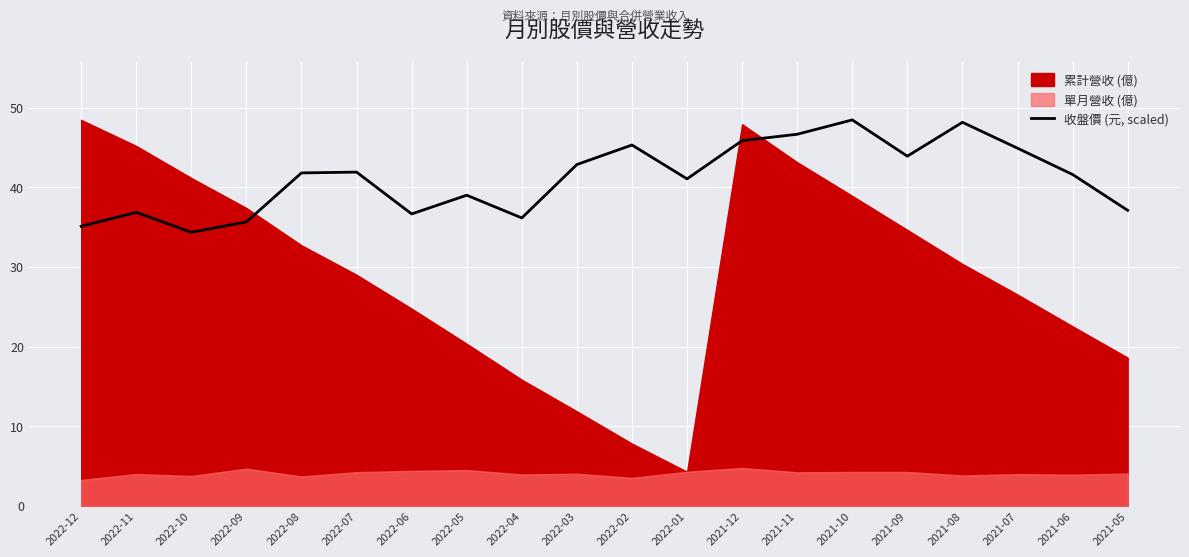

Rank the categories by value from lowest to highest.

2022-10, 2022-12, 2022-09, 2022-04, 2022-06, 2022-11, 2021-05, 2022-05, 2022-01, 2021-06, 2022-08, 2022-07, 2022-03, 2021-09, 2021-07, 2022-02, 2021-12, 2021-11, 2021-08, 2021-10